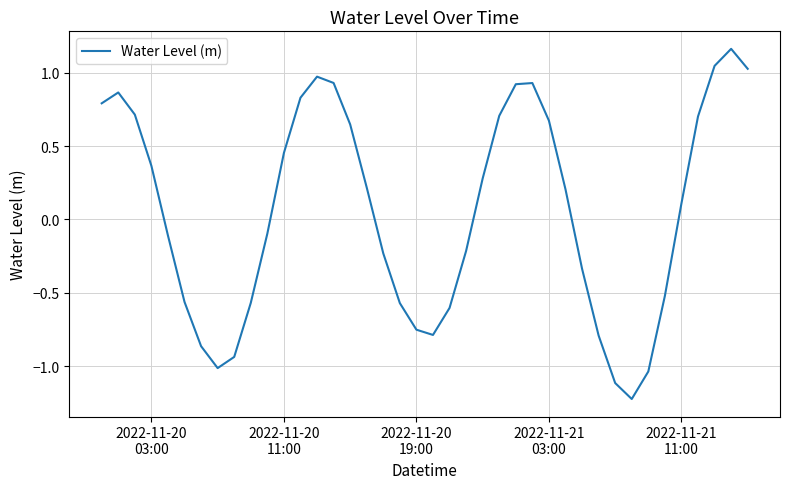

What is the difference between the maximum and minimum values?

2.4